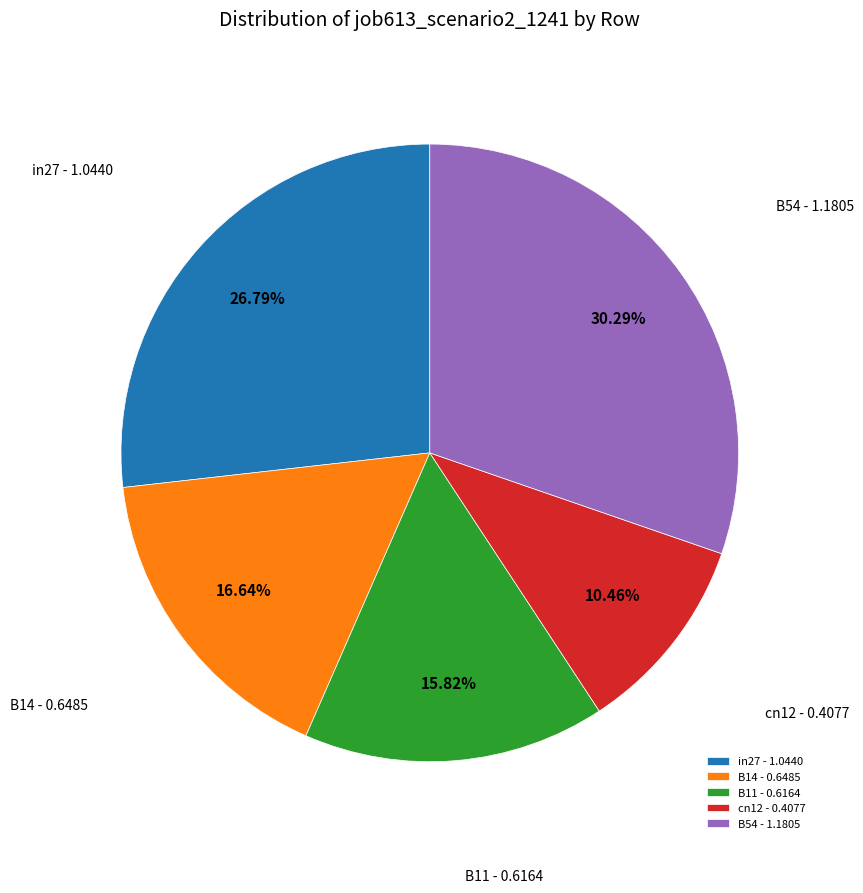

To the nearest percent, what percentage of the pie is cn12?

10%